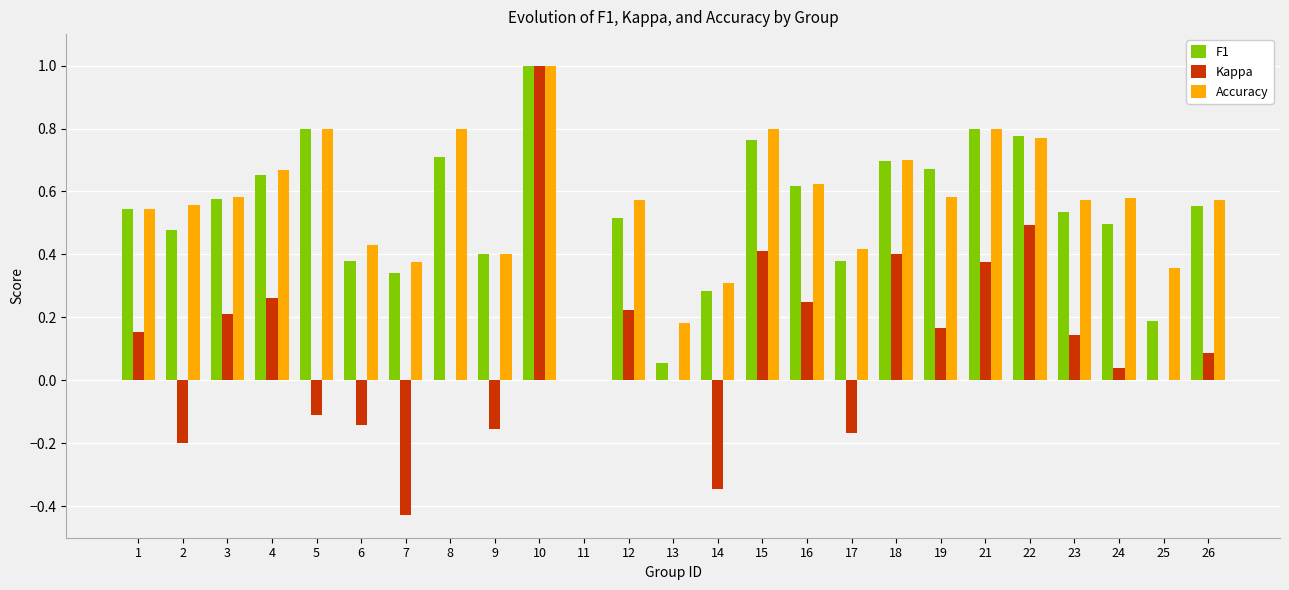

Is the value of Accuracy at 1 greater than the value of F1 at 21?

No